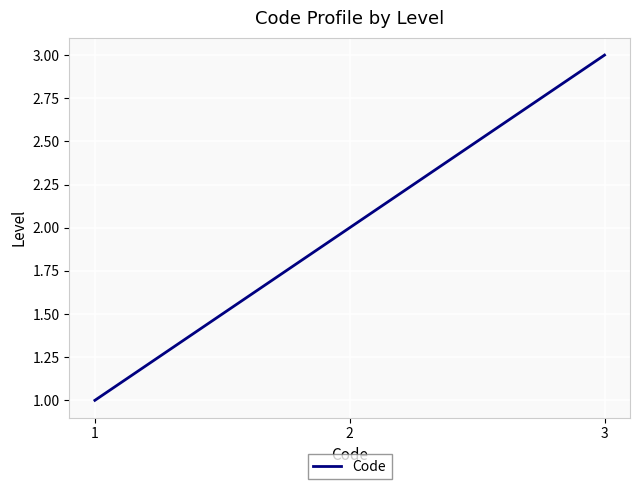

Approximately how many times larger is the value at 3 compared to 2?

1.5